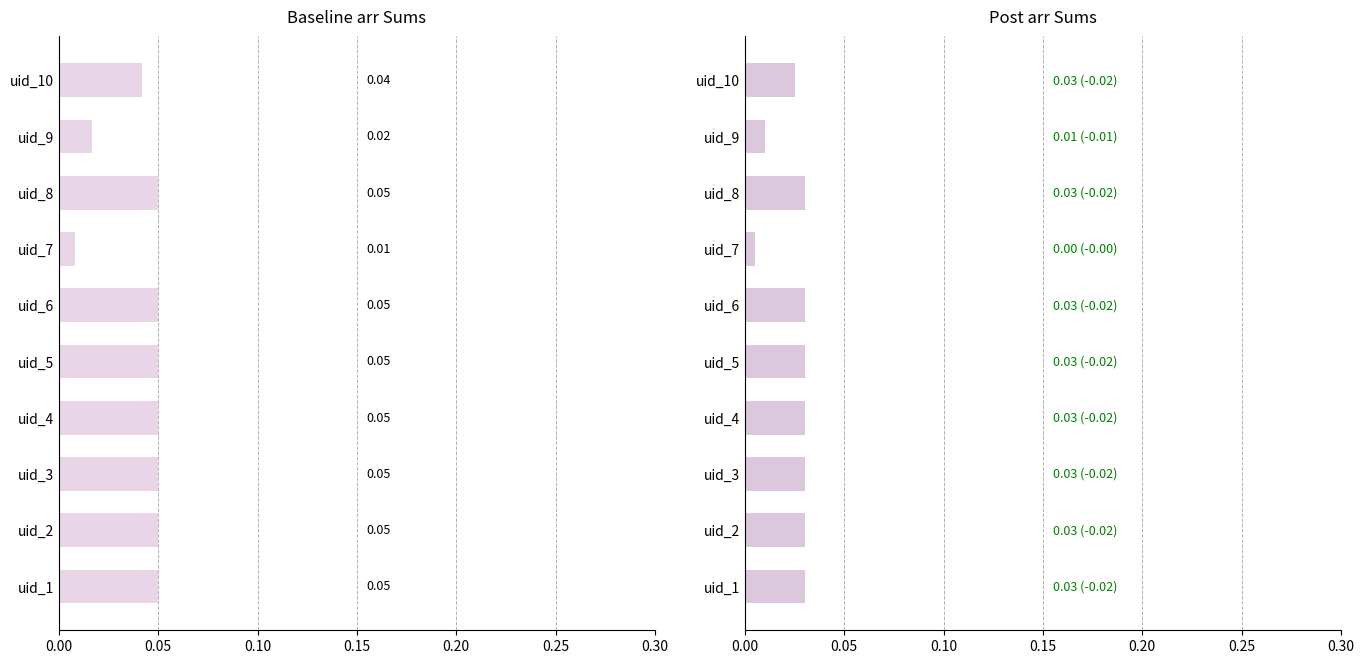

Which series has the widest spread of values?

Sum of arr (Baseline)